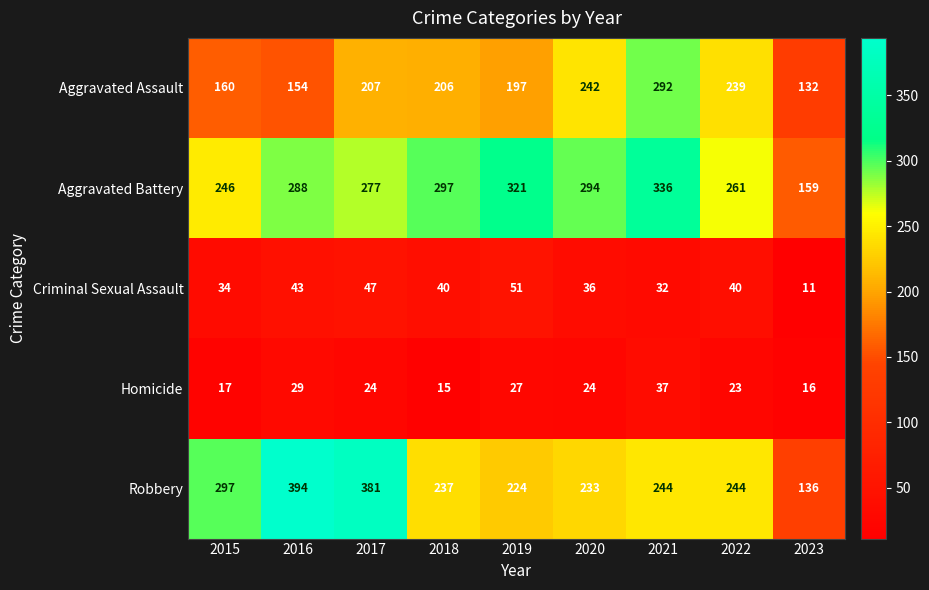

The value of Aggravated Assault at 2015 is 94. True or false?

False